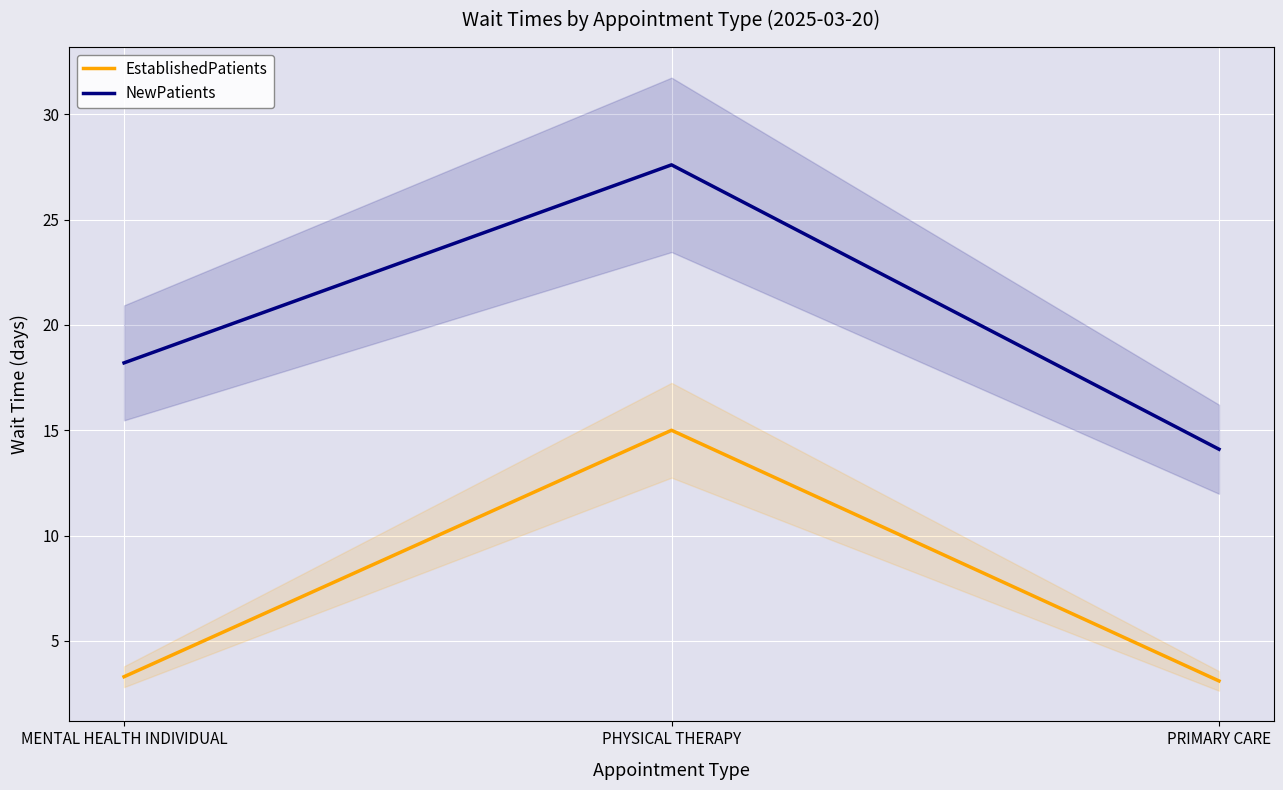

What is the highest value of the EstablishedPatients series?

15.0